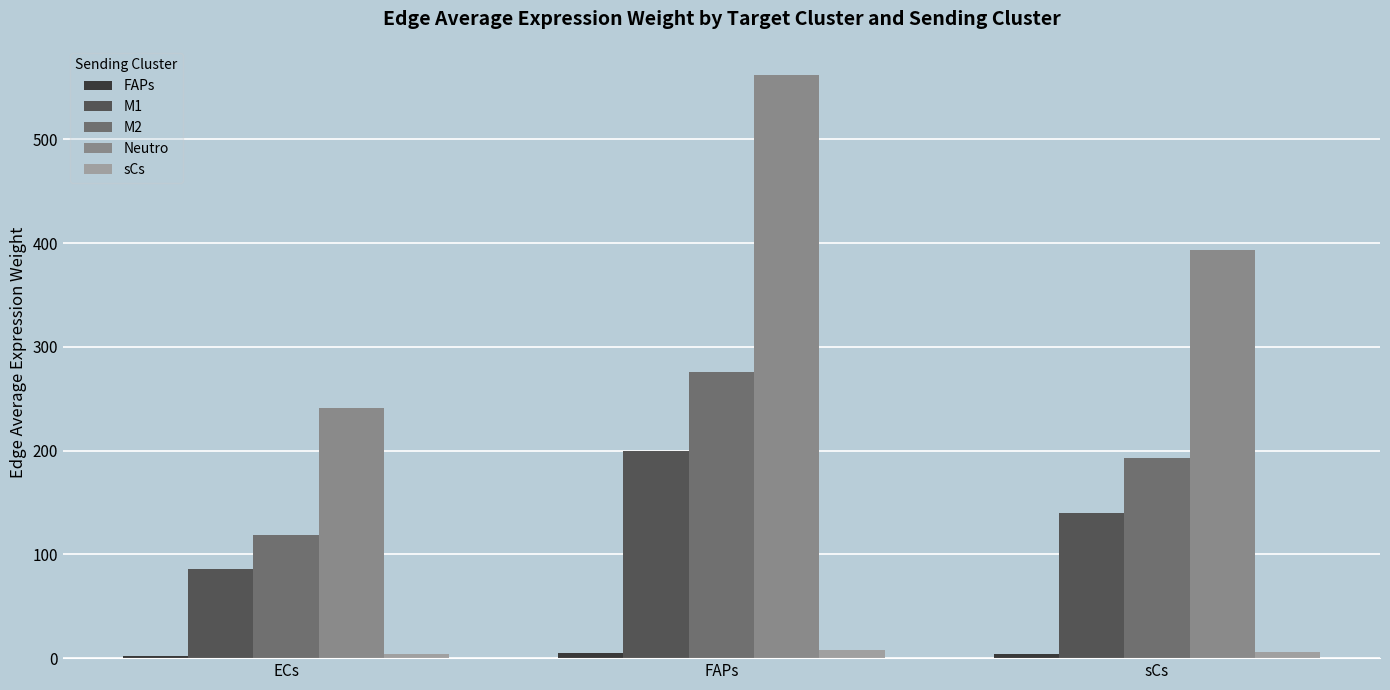

What is the smallest value displayed?

2.2